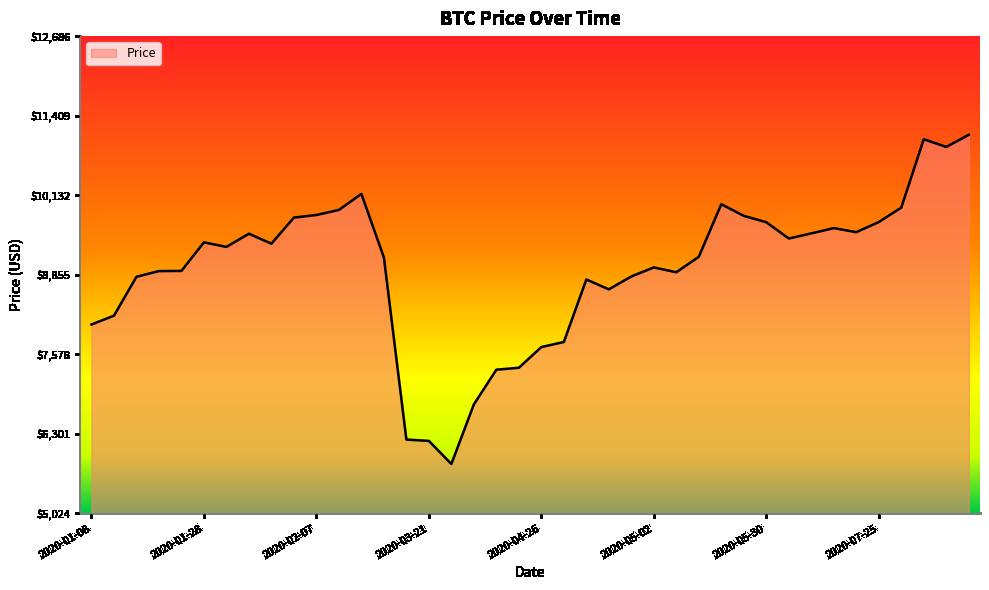

What is the smallest value displayed?

5816.2